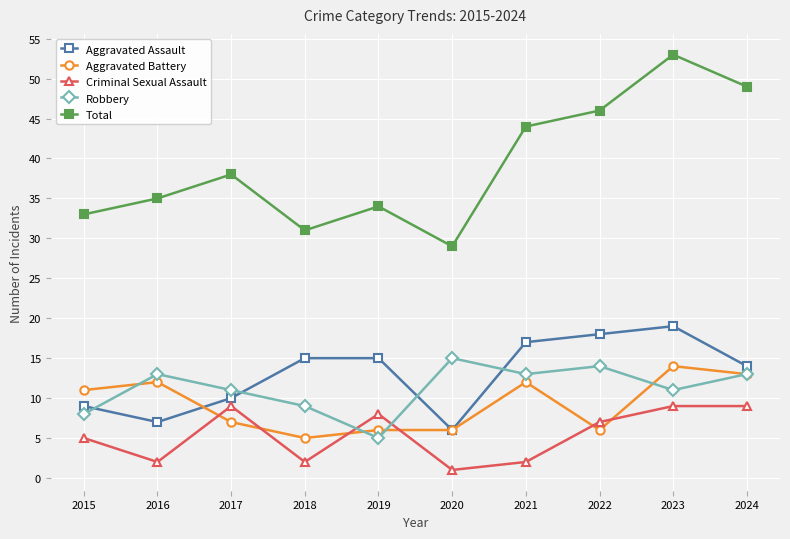

Is this an area chart (filled region under the line)?

No